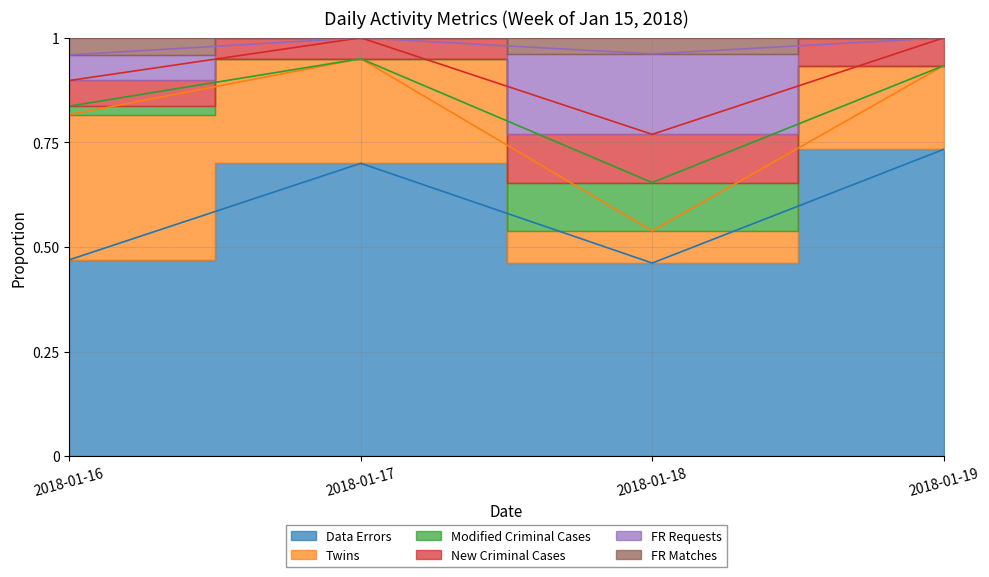

What is the value of the New Criminal Cases point at the 2nd from the left?

1.0